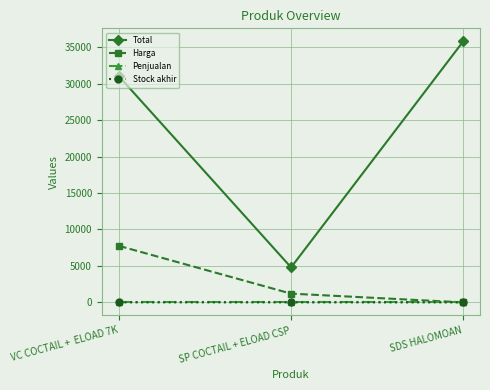

How many values in Harga are above zero?

2